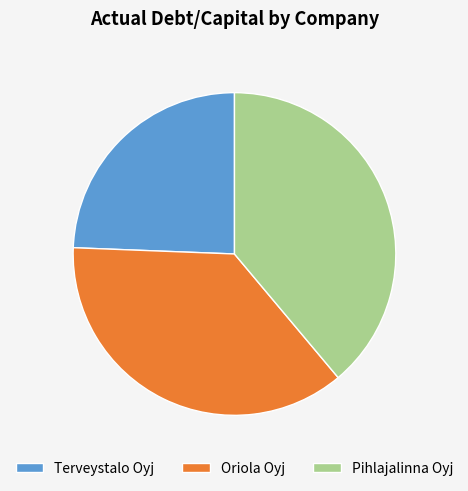

Does any single category account for the majority?

No